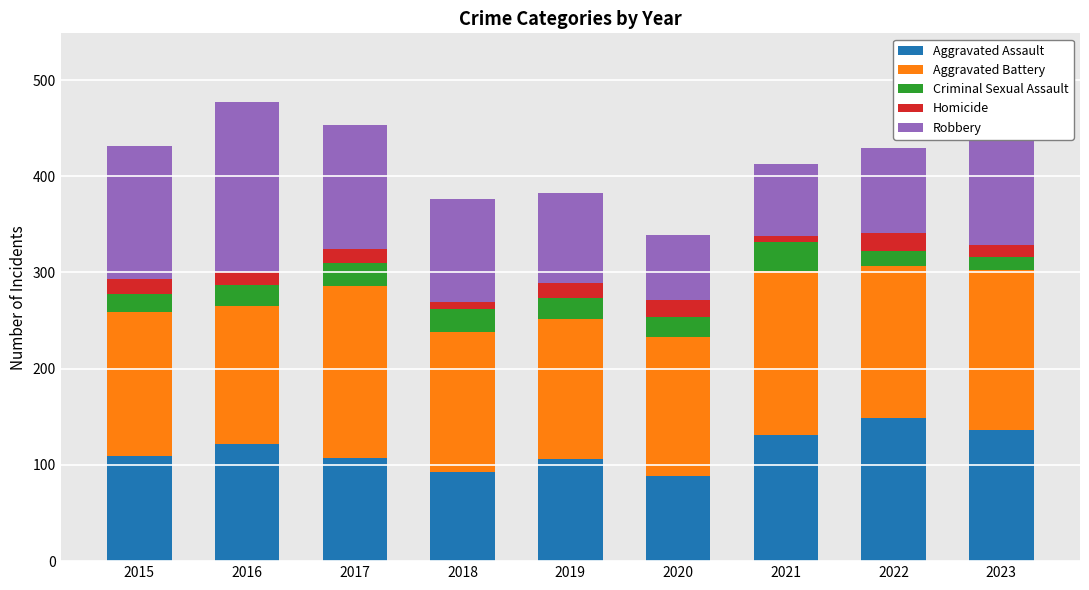

What is the minimum value for Aggravated Assault?

89